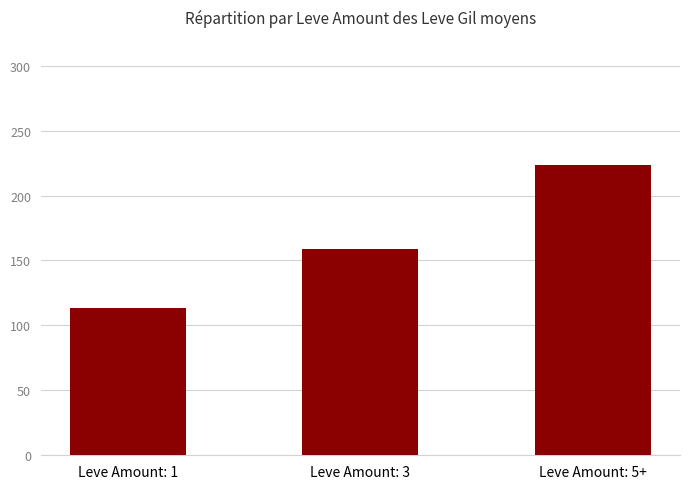

Which category has the highest value across all series?

Leve Amount: 5+